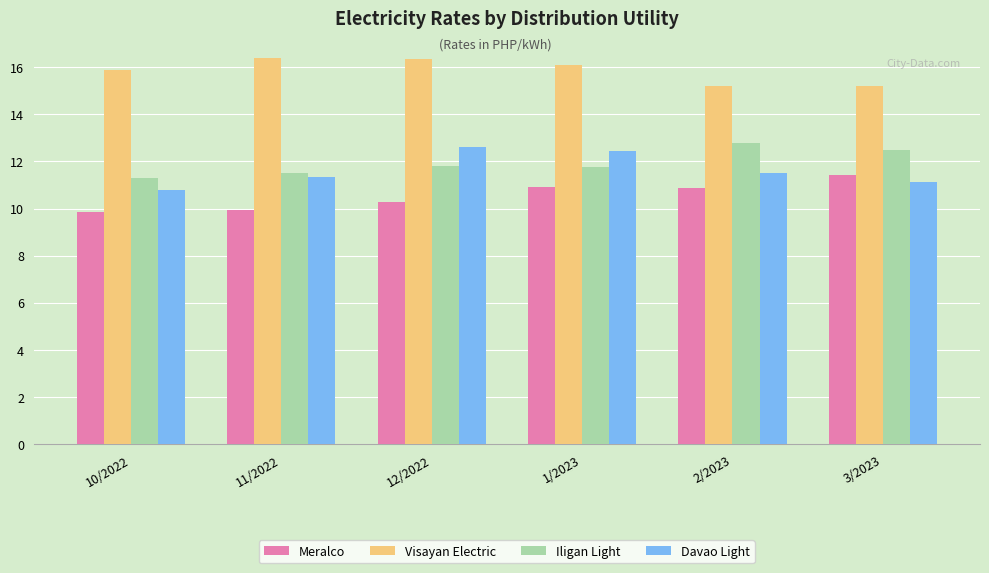

True or false: Meralco has a value of 11.4 at 3/2023.

True